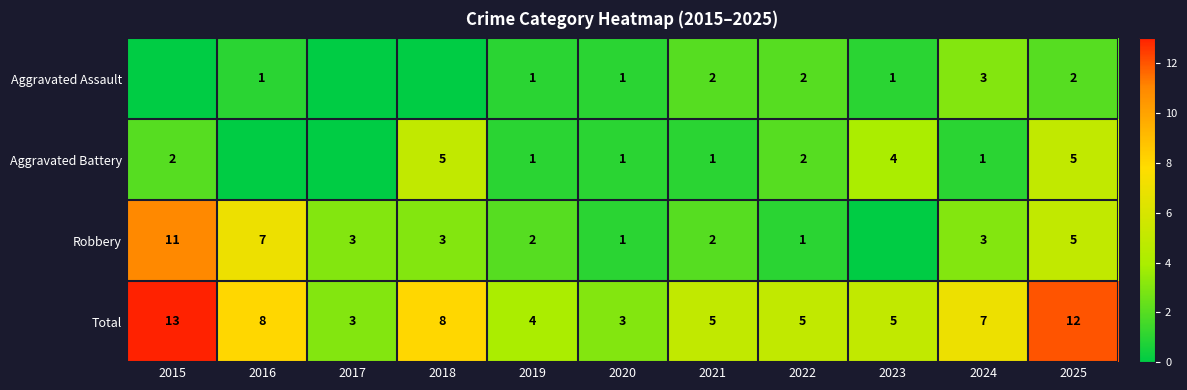

True or false: Robbery has a value of 3 at 2017.

True